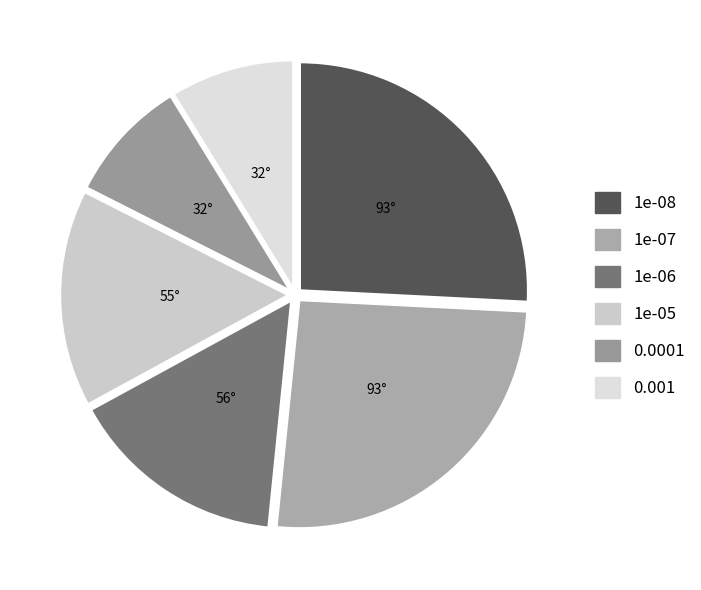

What percentage is NOT represented by 1e-07?

74.2%